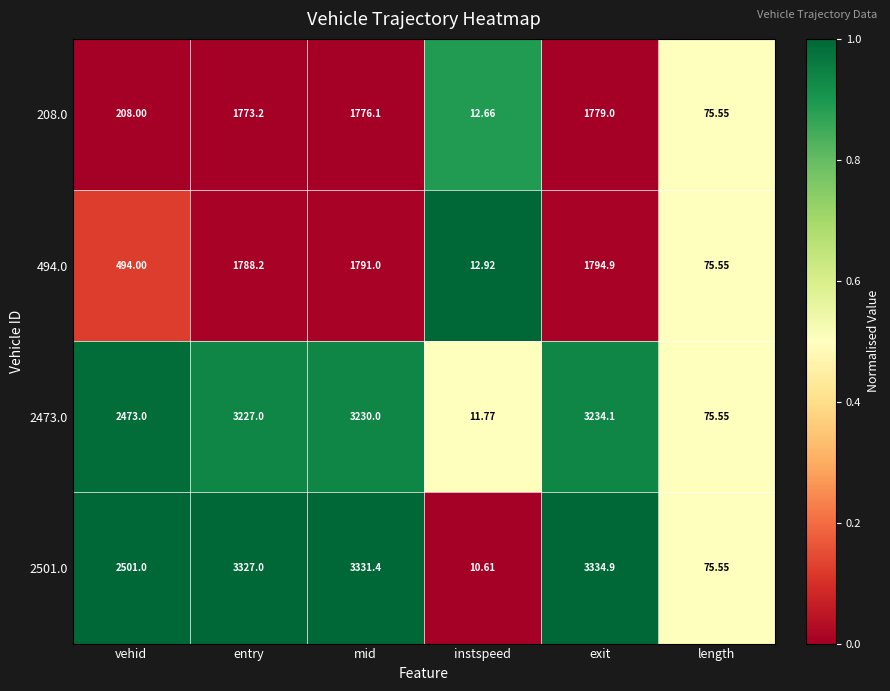

Between vehid and length, which series saw the biggest shift?

2501.0